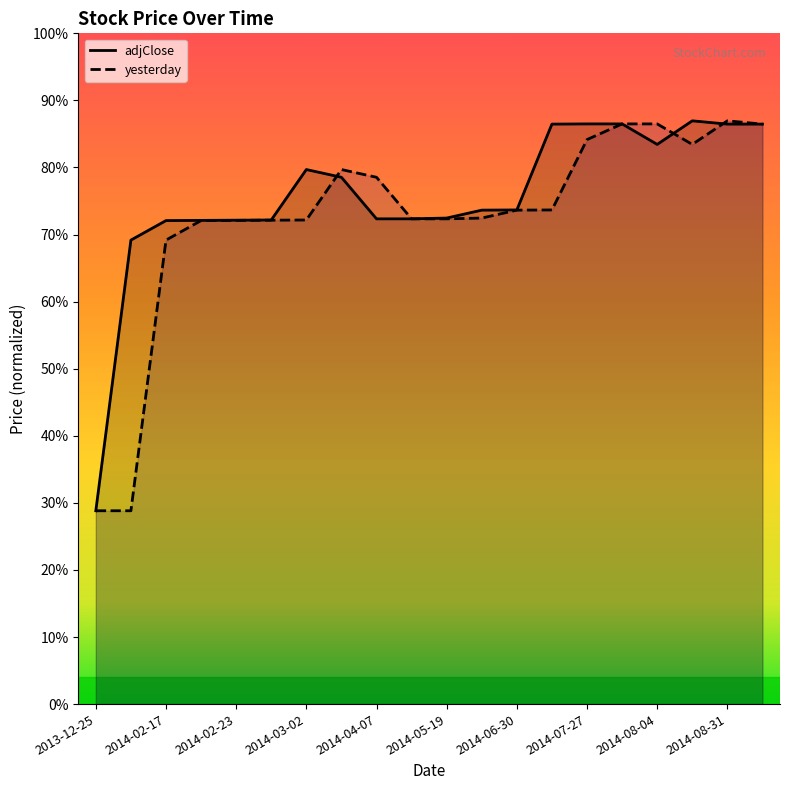

What is the label of the 9th point from the right?

2014-06-25